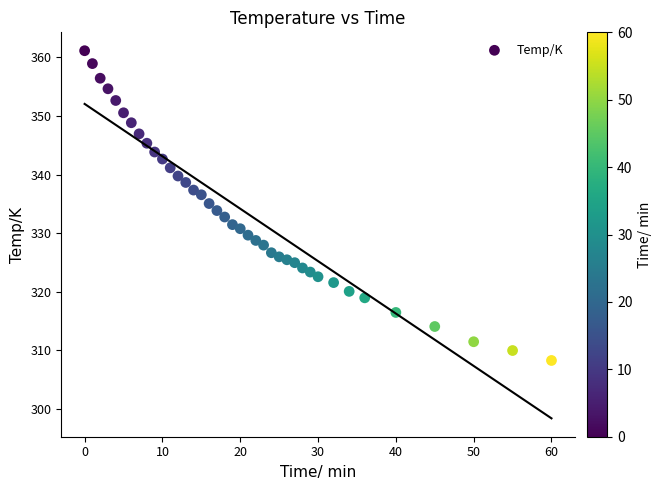

What is the range of Y values (max minus min)?

52.9